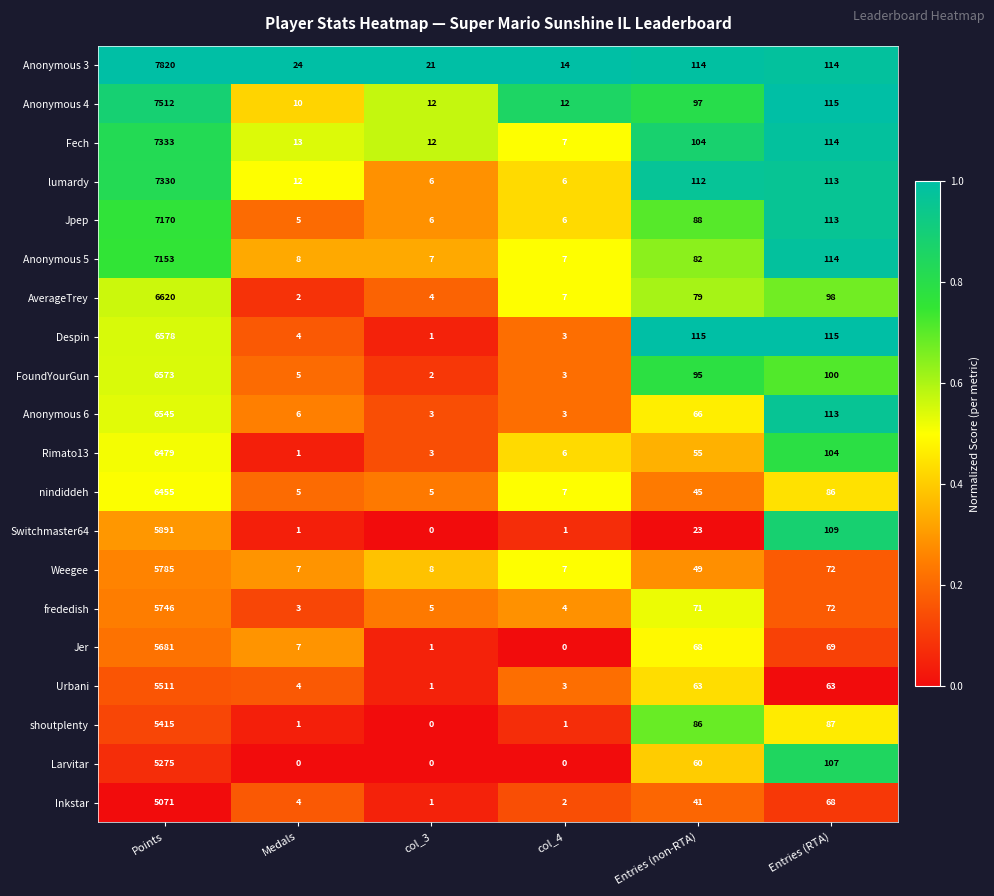

Which label corresponds to the largest value in the chart?

Points